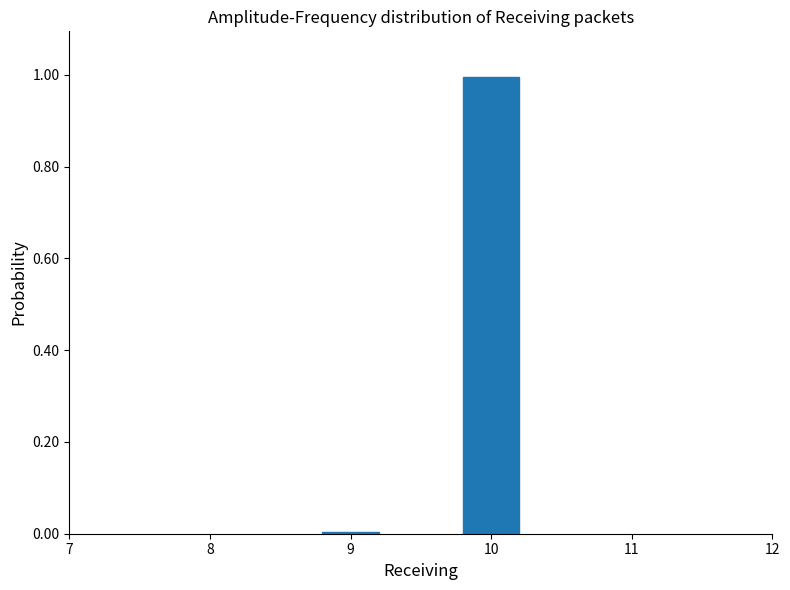

Rank the categories by value from highest to lowest.

10, 9